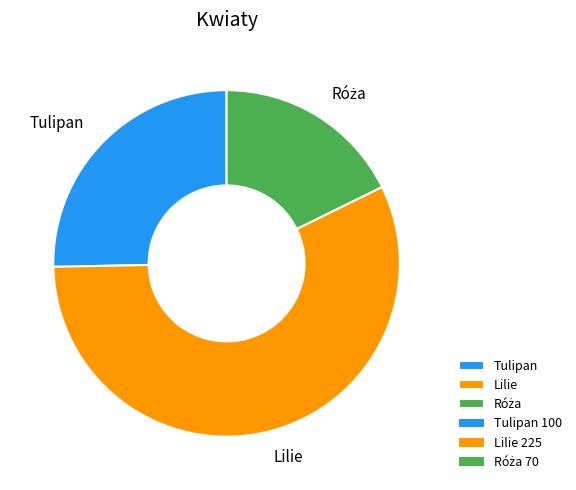

Which slice is the largest?

Lilie